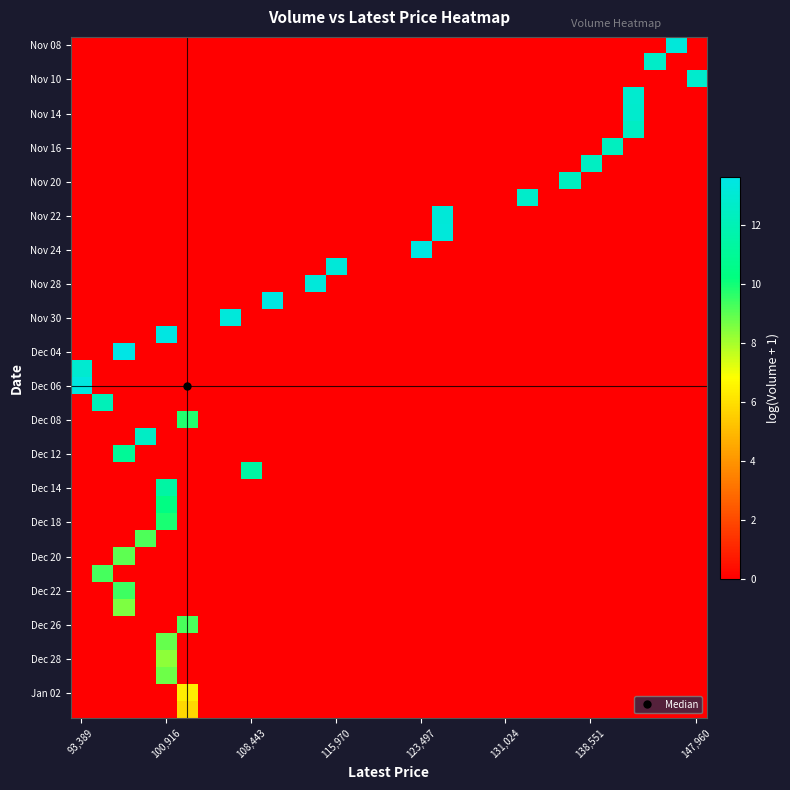

How many categories are shown in the chart?

30